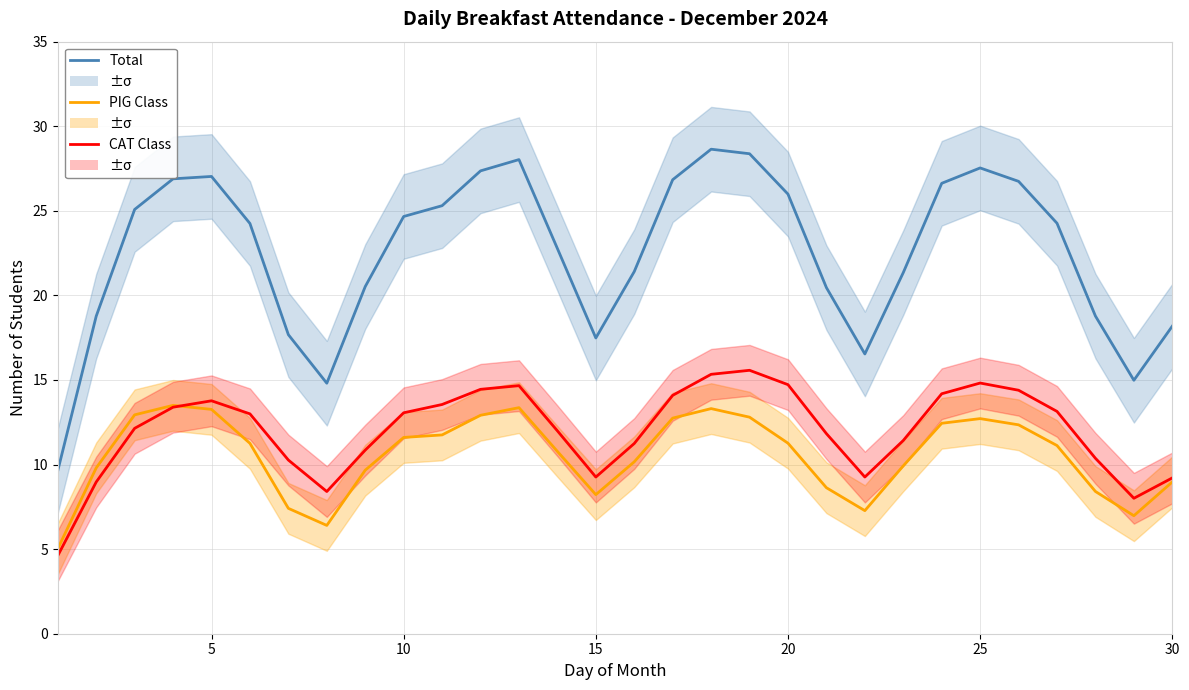

How many values in the CAT Class series are below 12?

14